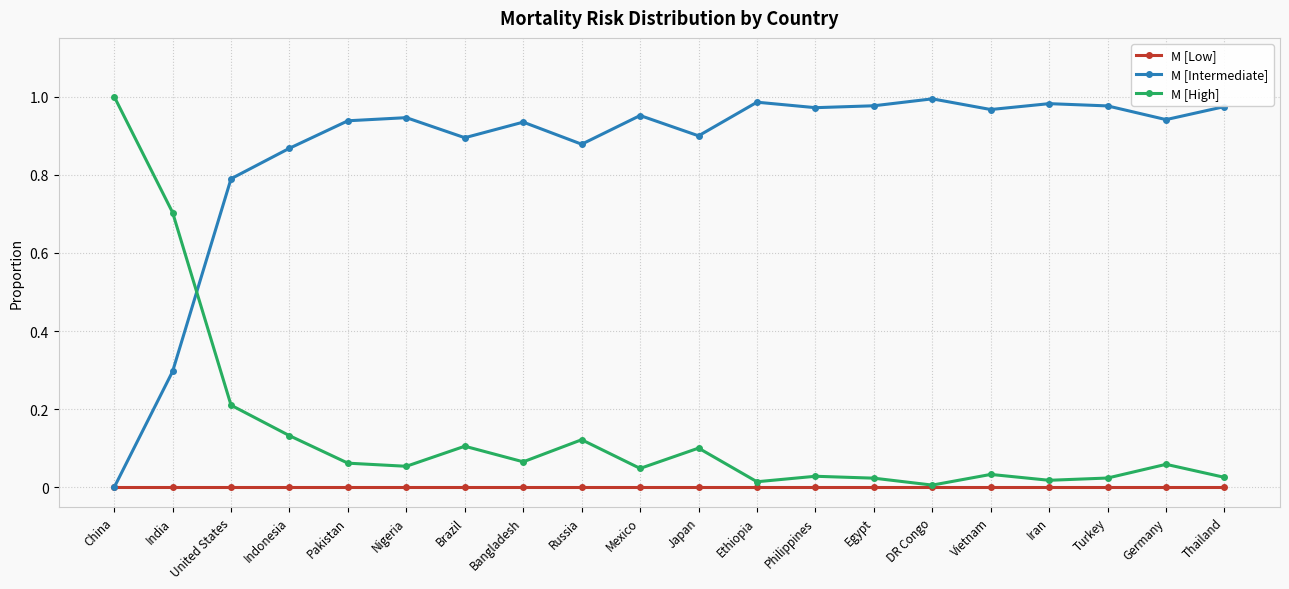

What are all the series names shown in the legend?

M [Low], M [Intermediate], M [High]